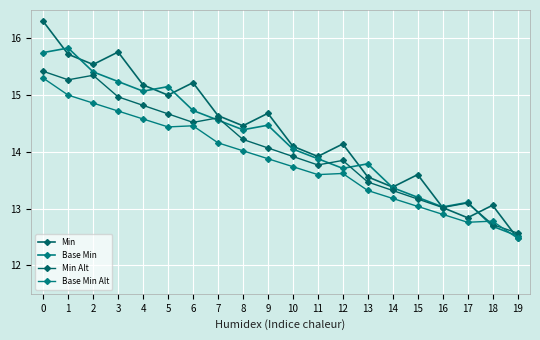

The Min Alt series shows 15.3 at 2. True or false?

True